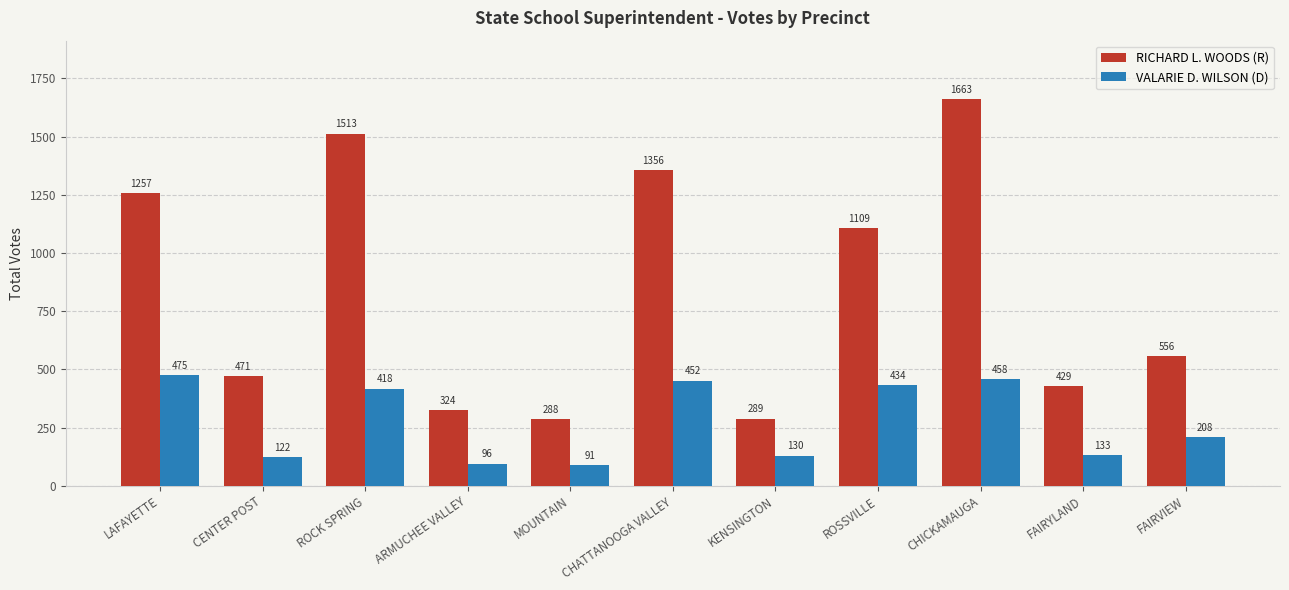

True or false: VALARIE D. WILSON (D) has a value of 571 at ROSSVILLE.

False